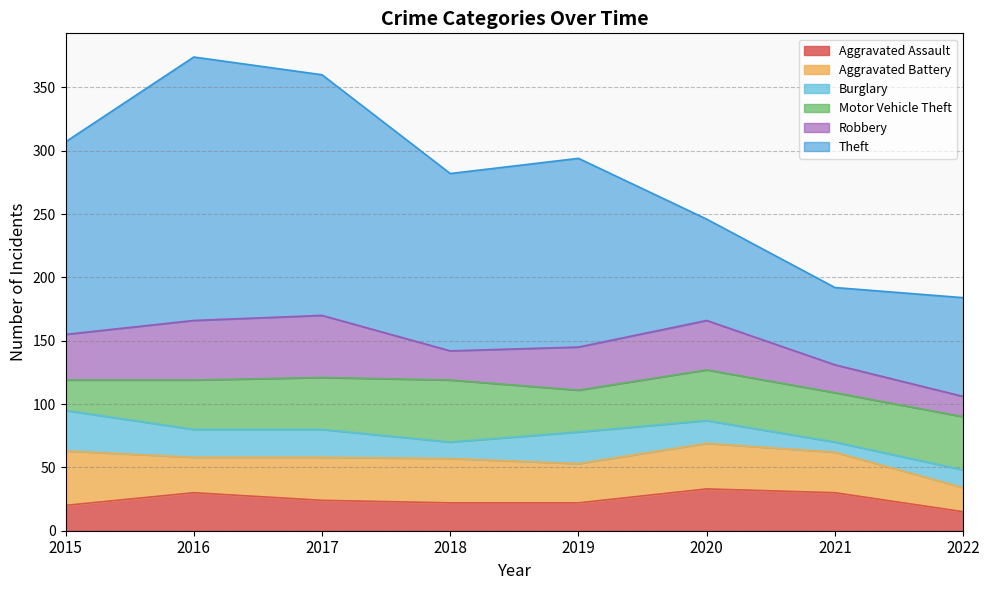

Rank the series by their maximum value, from highest to lowest.

Theft, Motor Vehicle Theft, Robbery, Aggravated Battery, Aggravated Assault, Burglary